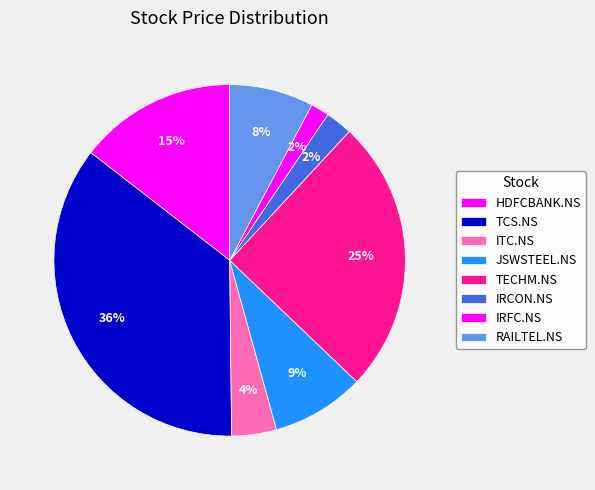

True or false: RAILTEL.NS accounts for 8% of the total.

True